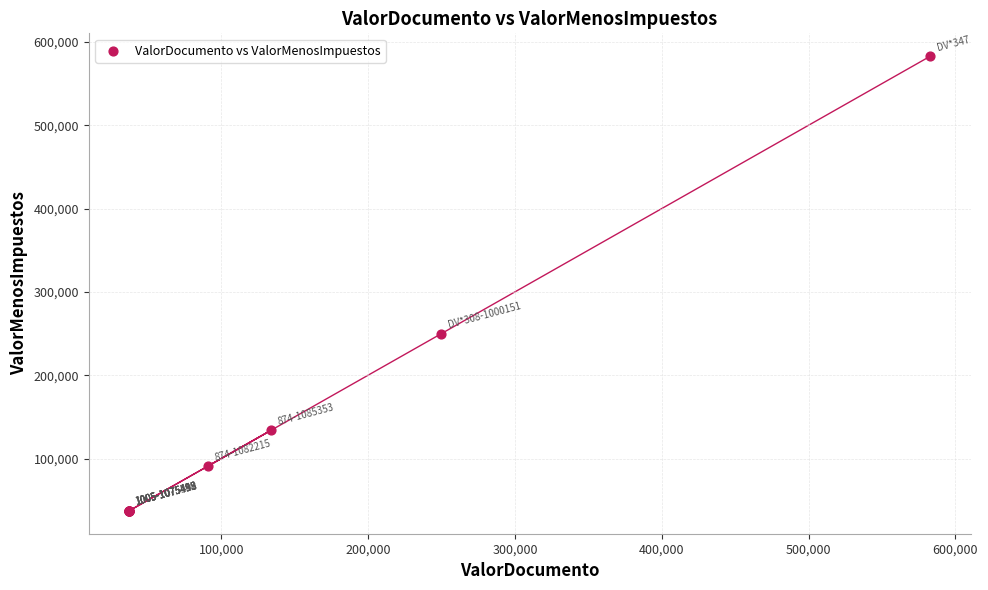

What Y value in the scatter plot is closest to 310062?

249700